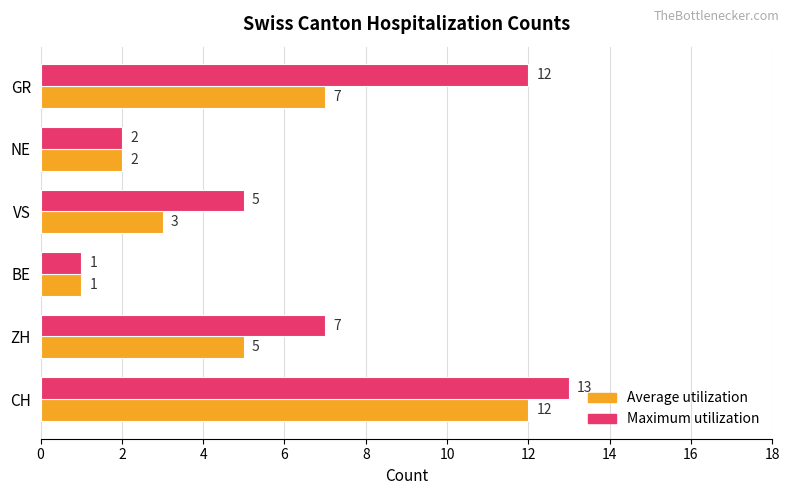

Which series changed the most between CH and NE?

Maximum utilization